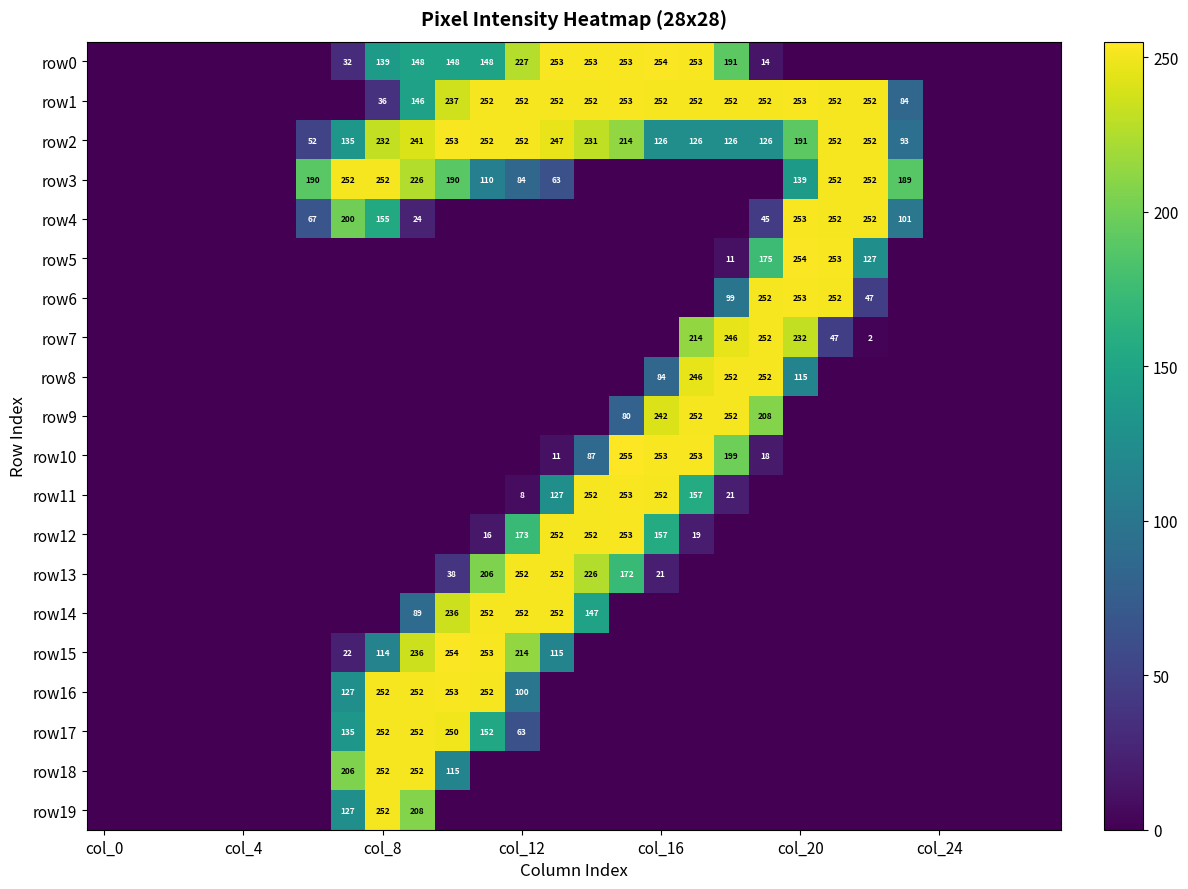

At how many categories does at least one series exceed 8?

18